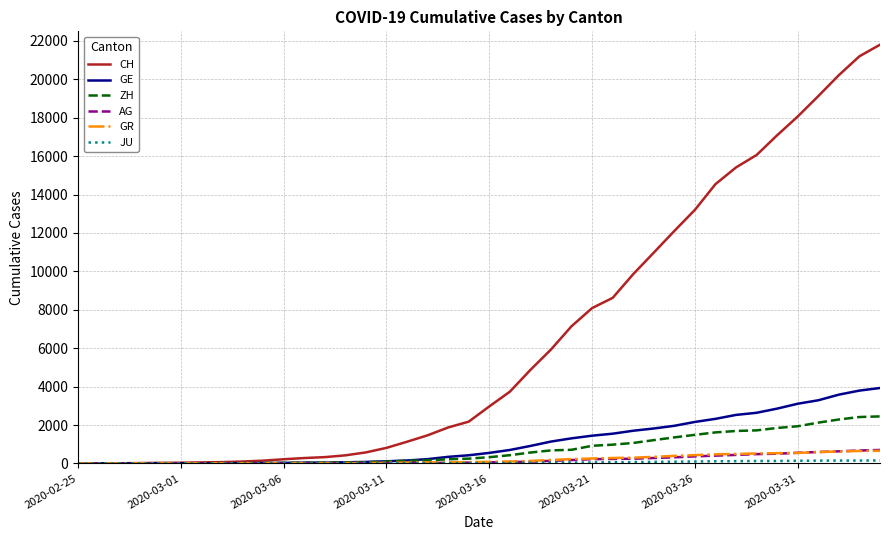

Which series has the largest total across all categories?

CH